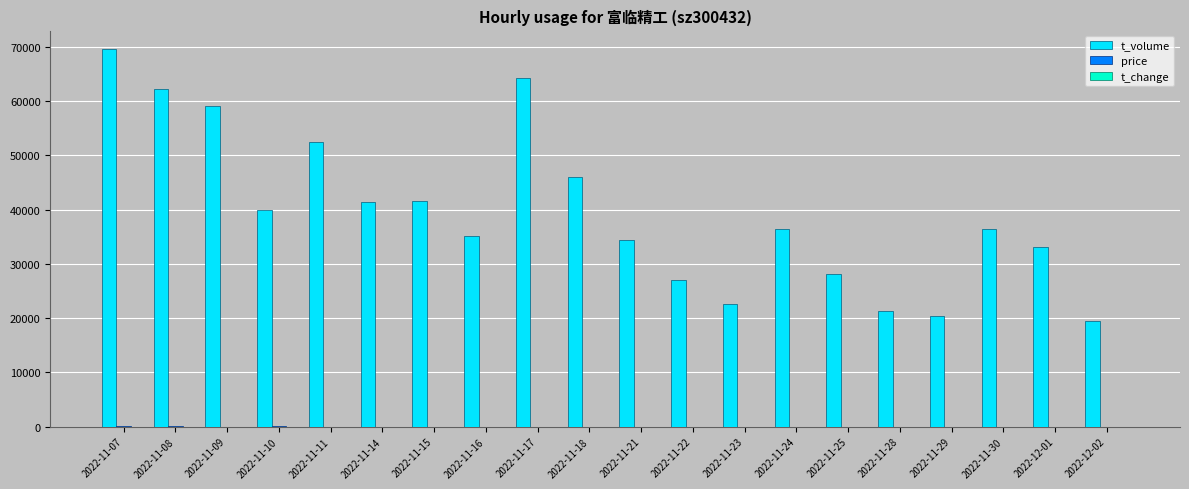

Which series has the largest total across all categories?

t_volume